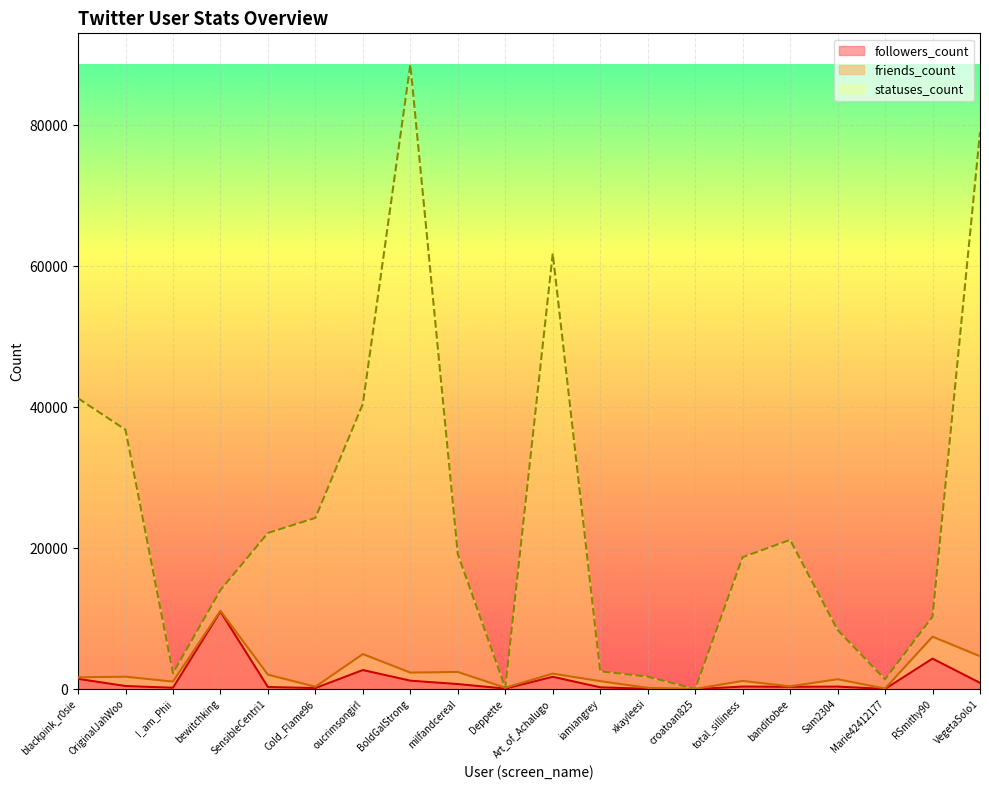

What is the highest value of the followers_count series?

11005